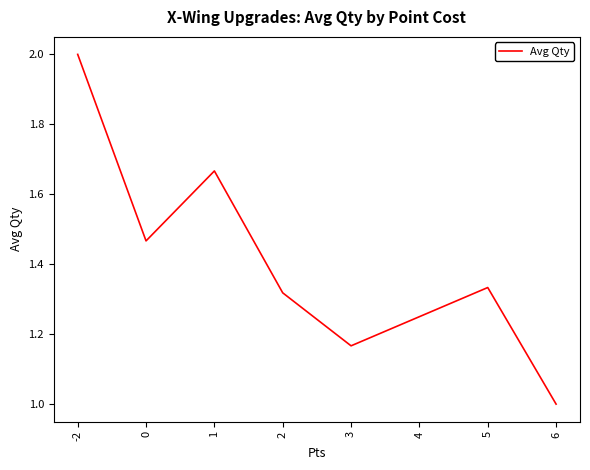

True or false: there are more than 0 points higher than both neighbors.

True